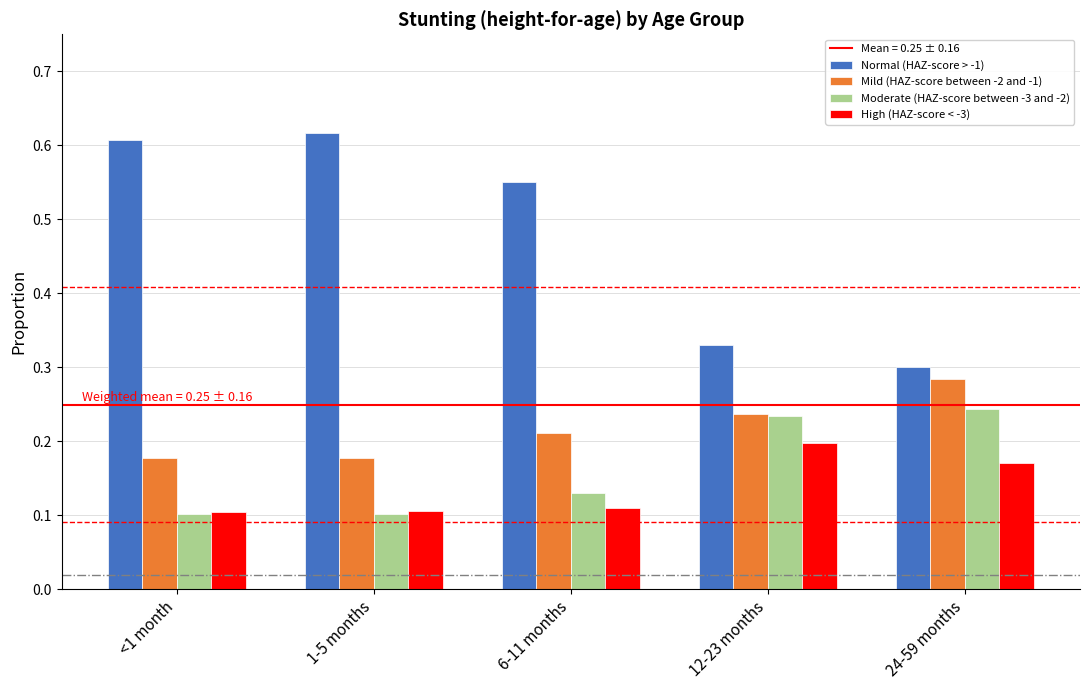

Count the Moderate (HAZ-score between -3 and -2) values in the range 0 to 1.

5